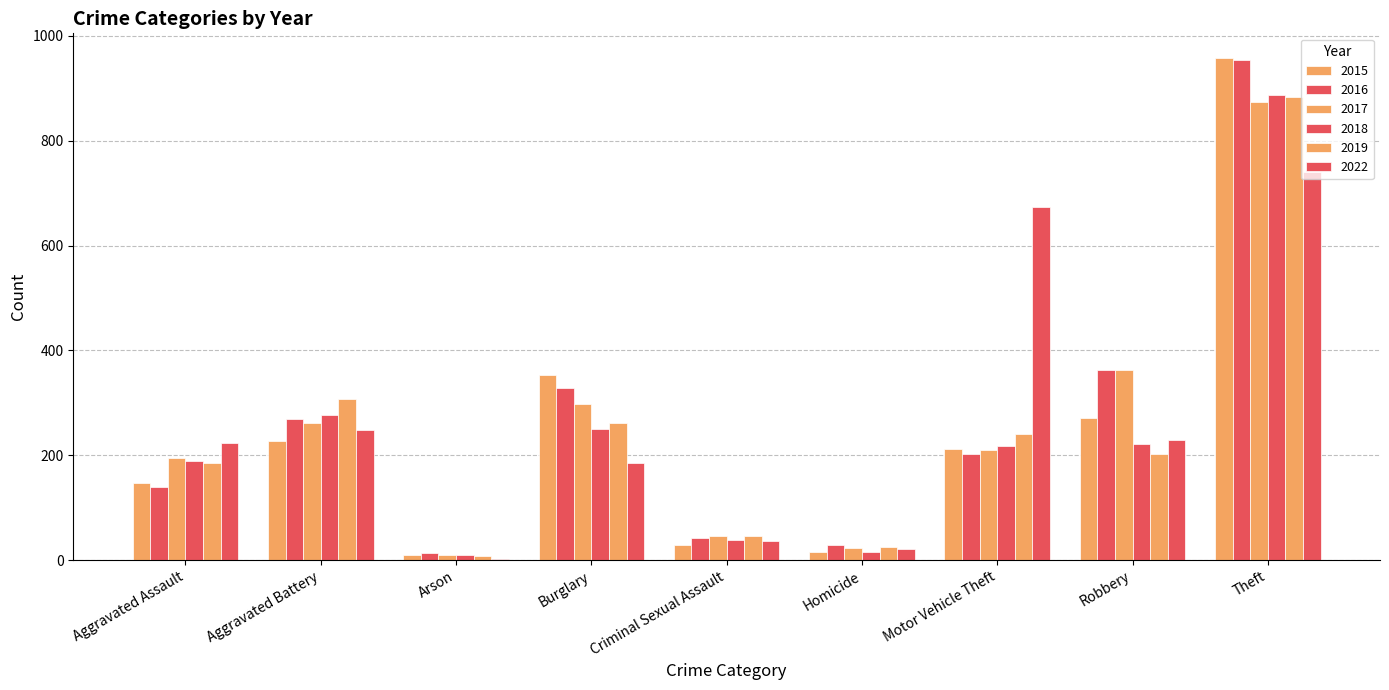

The value of 2019 at Robbery is 329. True or false?

False